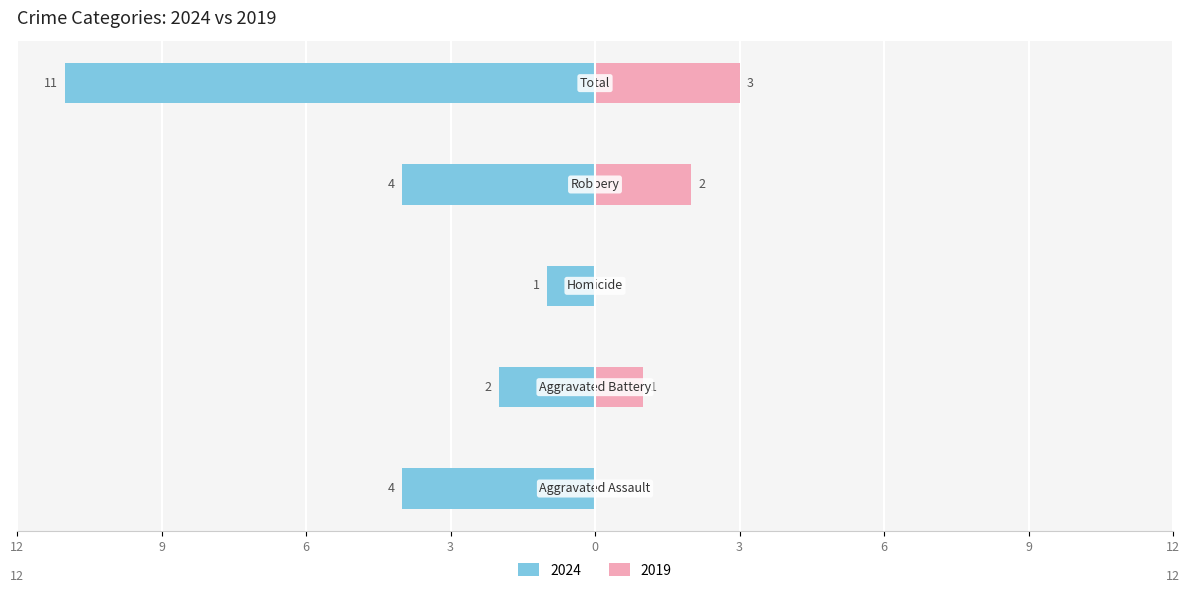

What position from the left is Aggravated Battery?

2